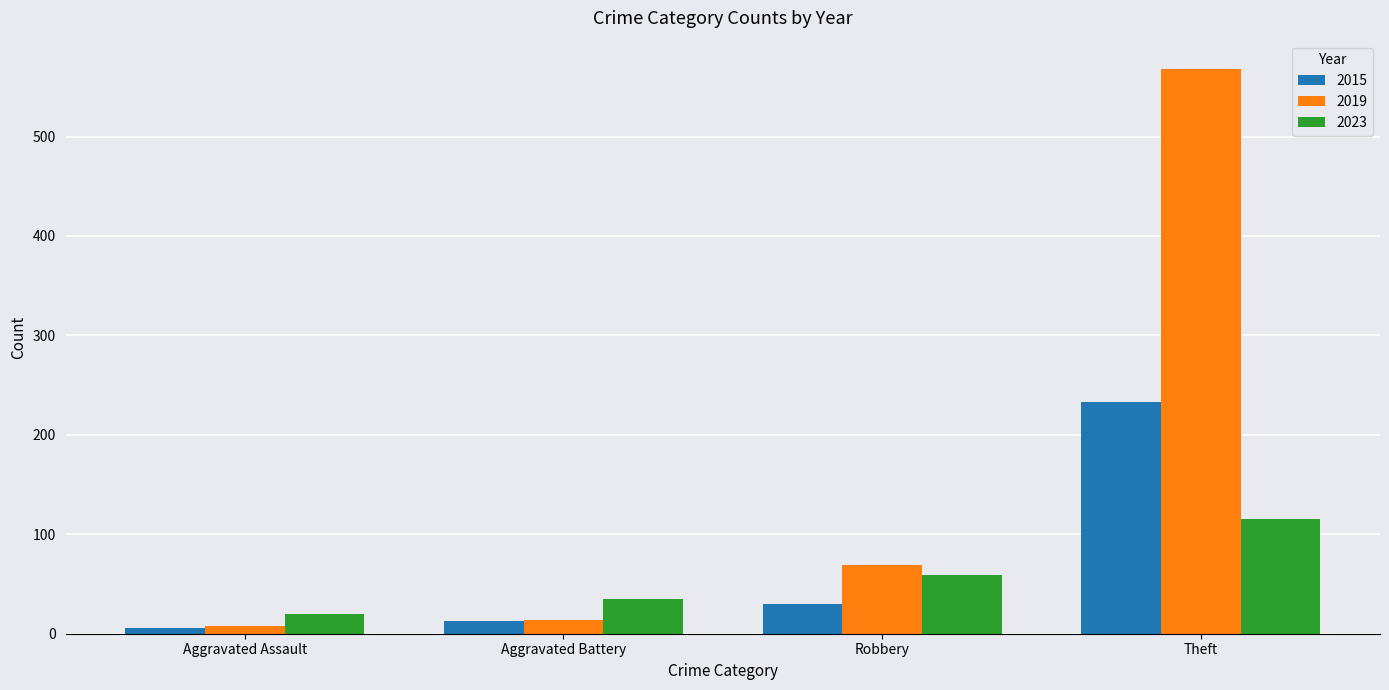

What position from the right is Aggravated Assault?

4